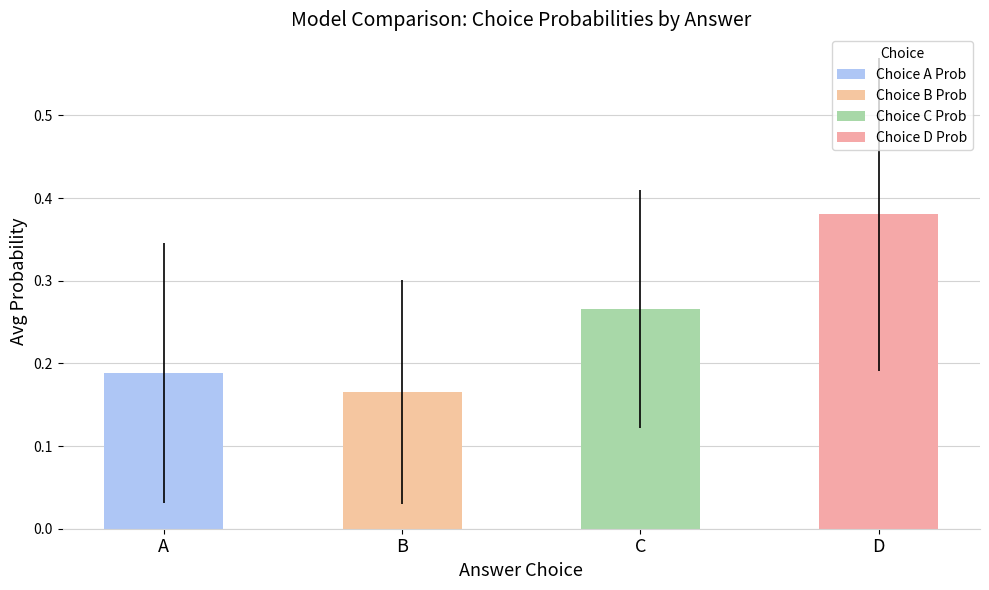

Which category has the highest value across all series?

D